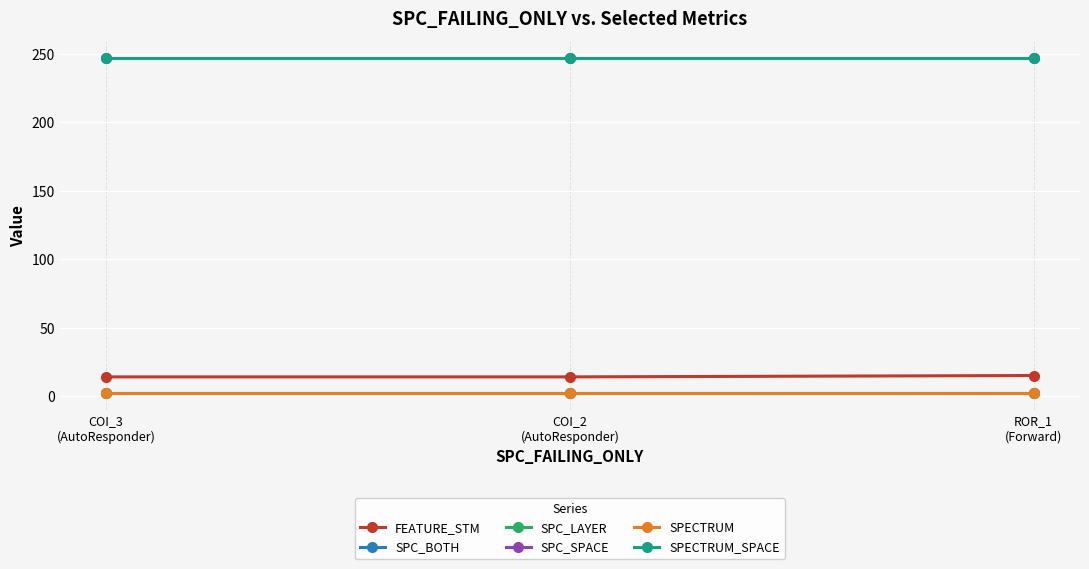

Does the chart have visible grid lines?

Yes